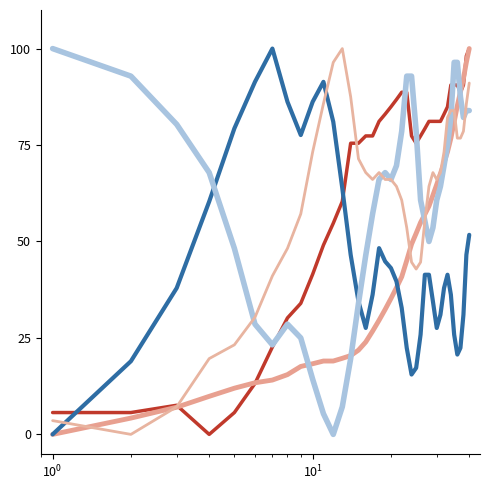

Is this an area chart (filled region under the line)?

No